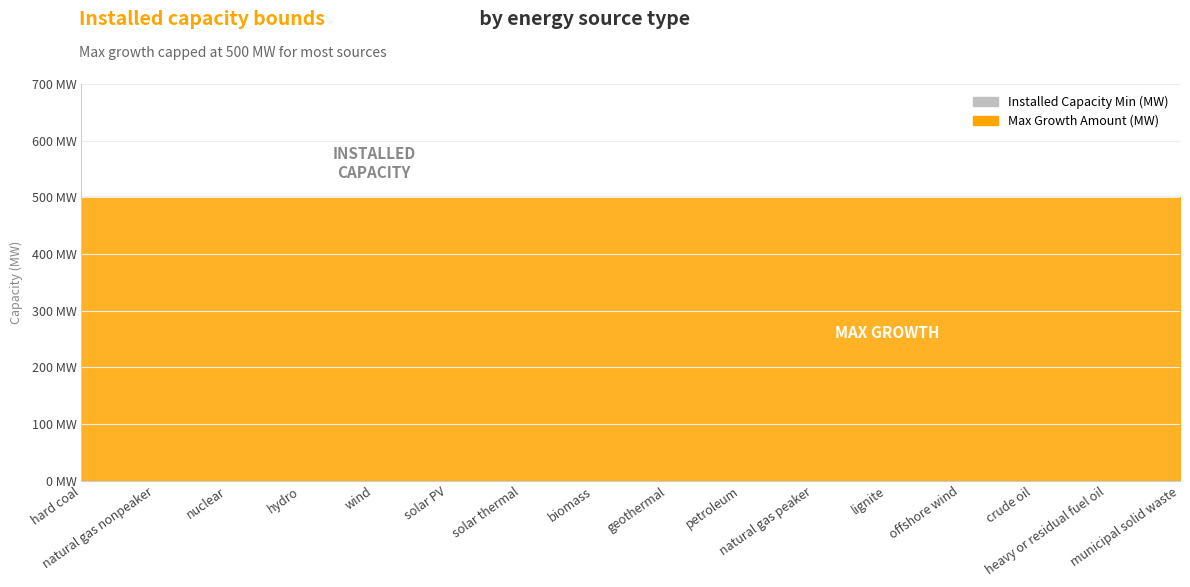

What is the average value of the Max Growth Amount (MW) series?

500